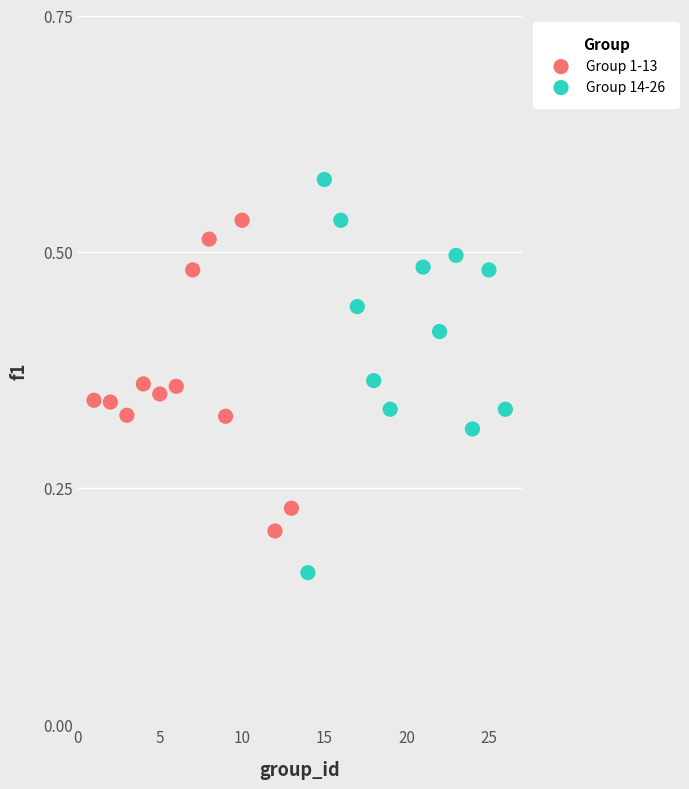

Which series contains the highest Y value?

Group 14-26